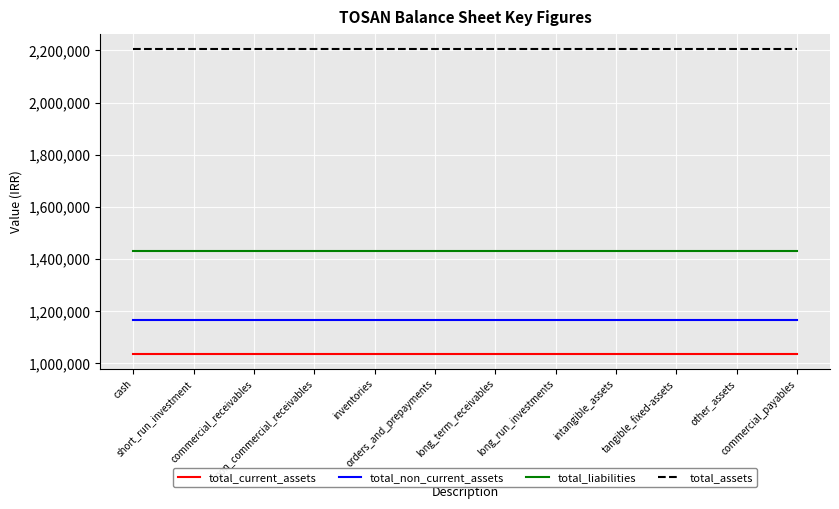

How many categories are shown in the chart?

12